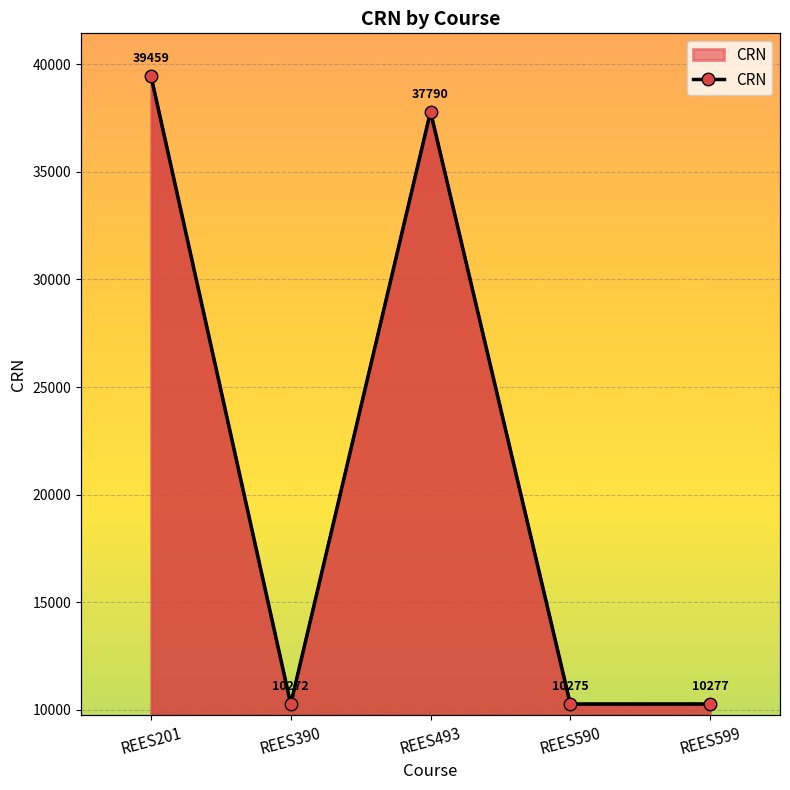

The value at REES390 is 10272. True or false?

True